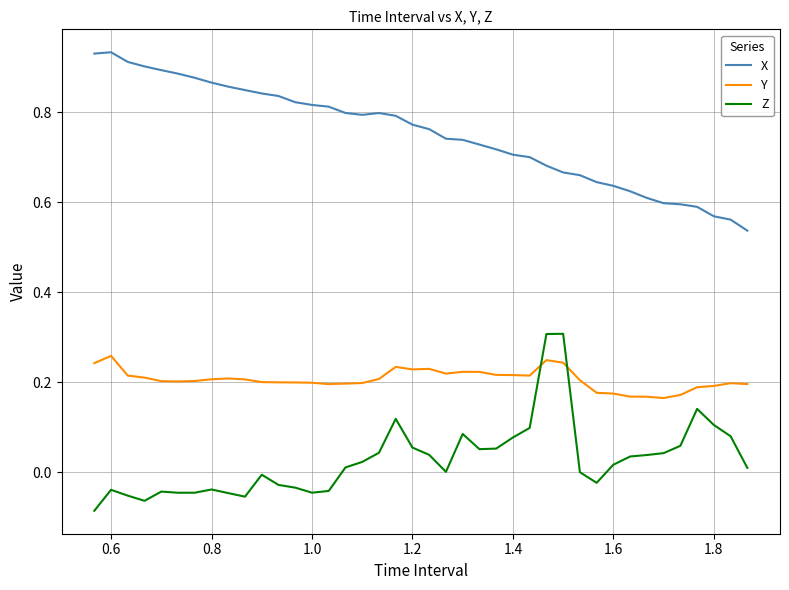

What is the sum of all X values?

30.1